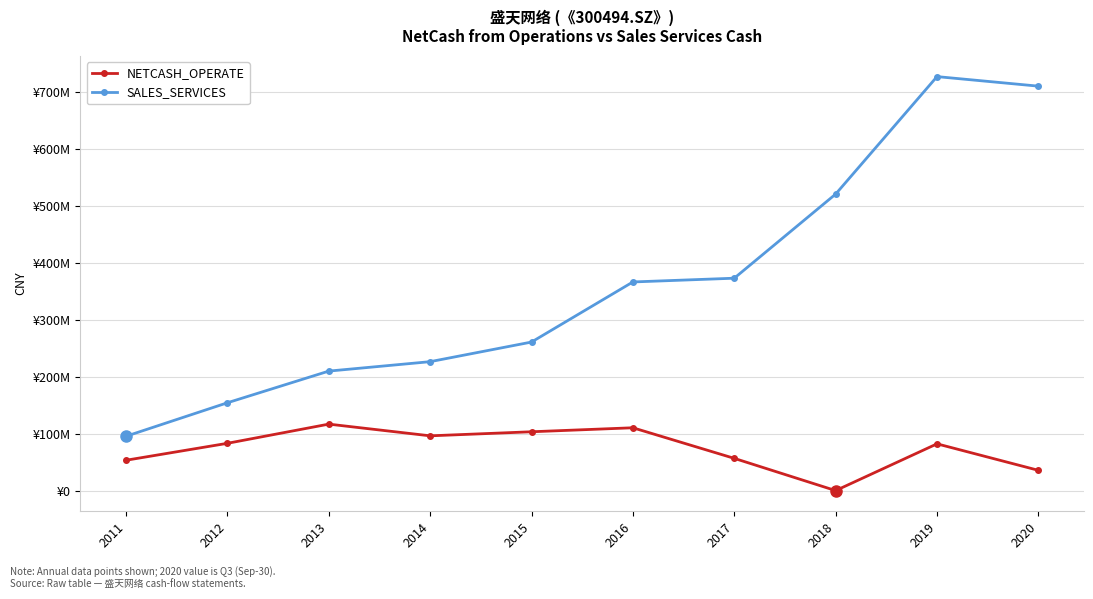

True or false: SALES_SERVICES and NETCASH_OPERATE cross at least once.

False